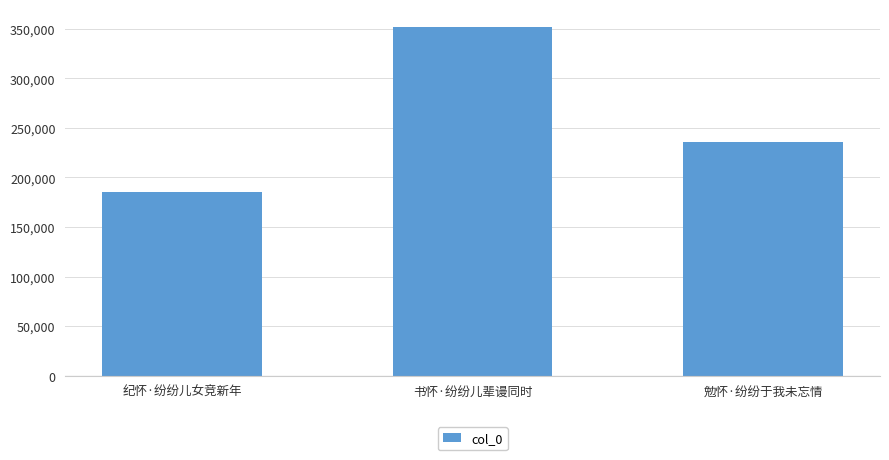

The chart shows a value of 235860 at 勉怀·纷纷于我未忘情. True or false?

True